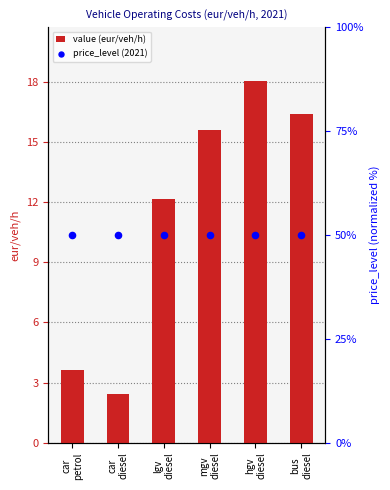

What is the total value across all series at mgv
diesel?

65.6